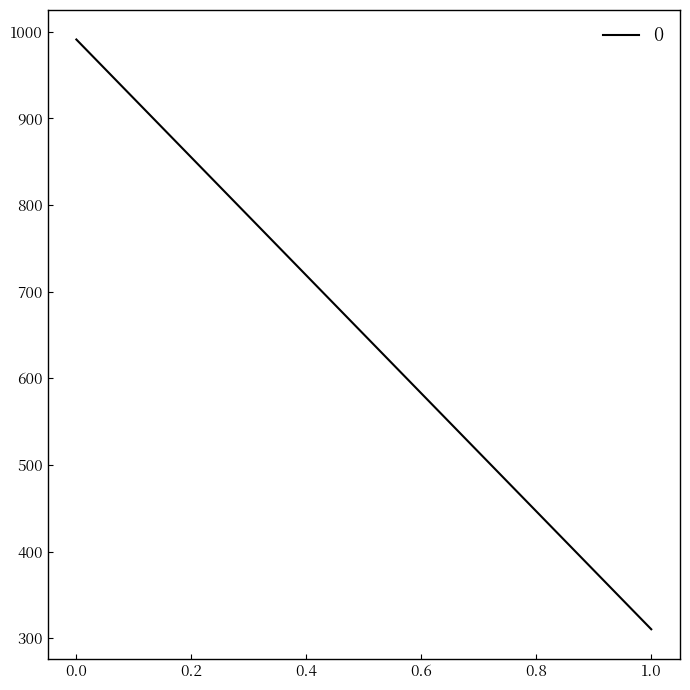

Which category has the lowest value across all series?

1